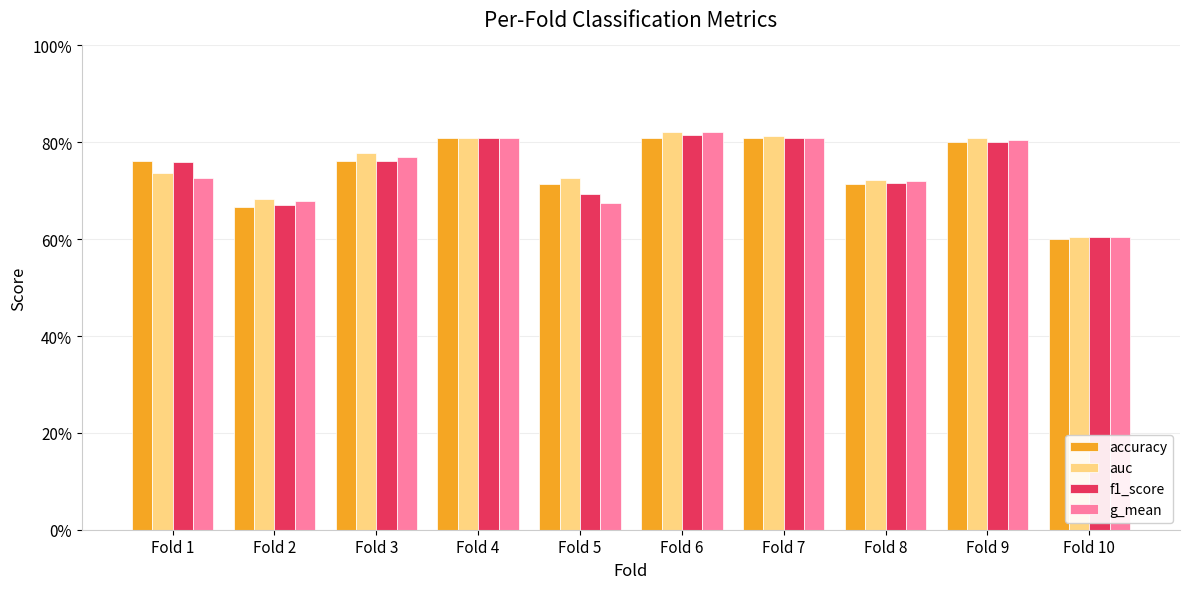

What are all the series names shown in the legend?

accuracy, auc, f1_score, g_mean